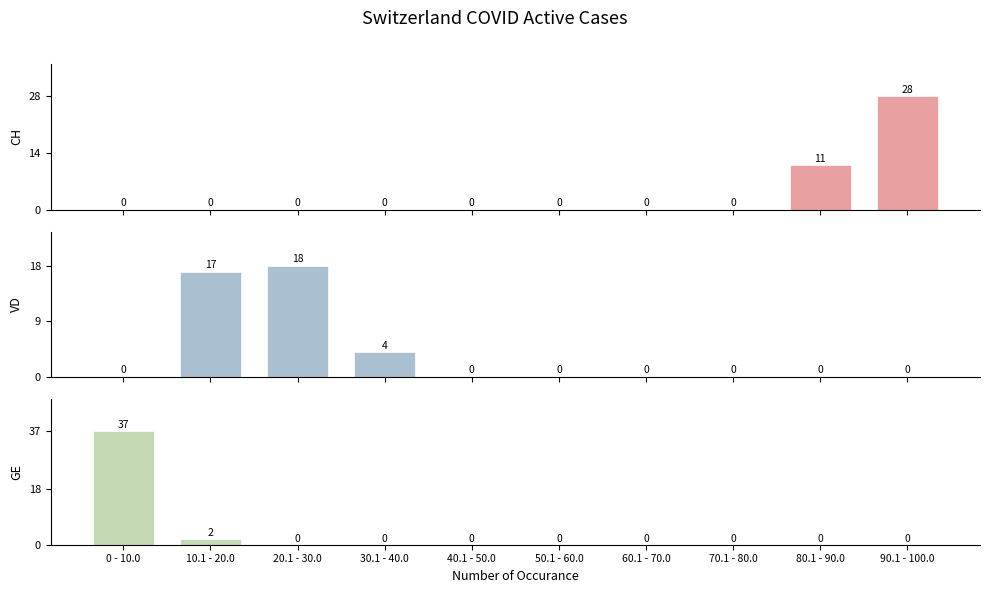

Rank the series at 90.1 - 100.0 from lowest to highest value.

VD, GE, CH